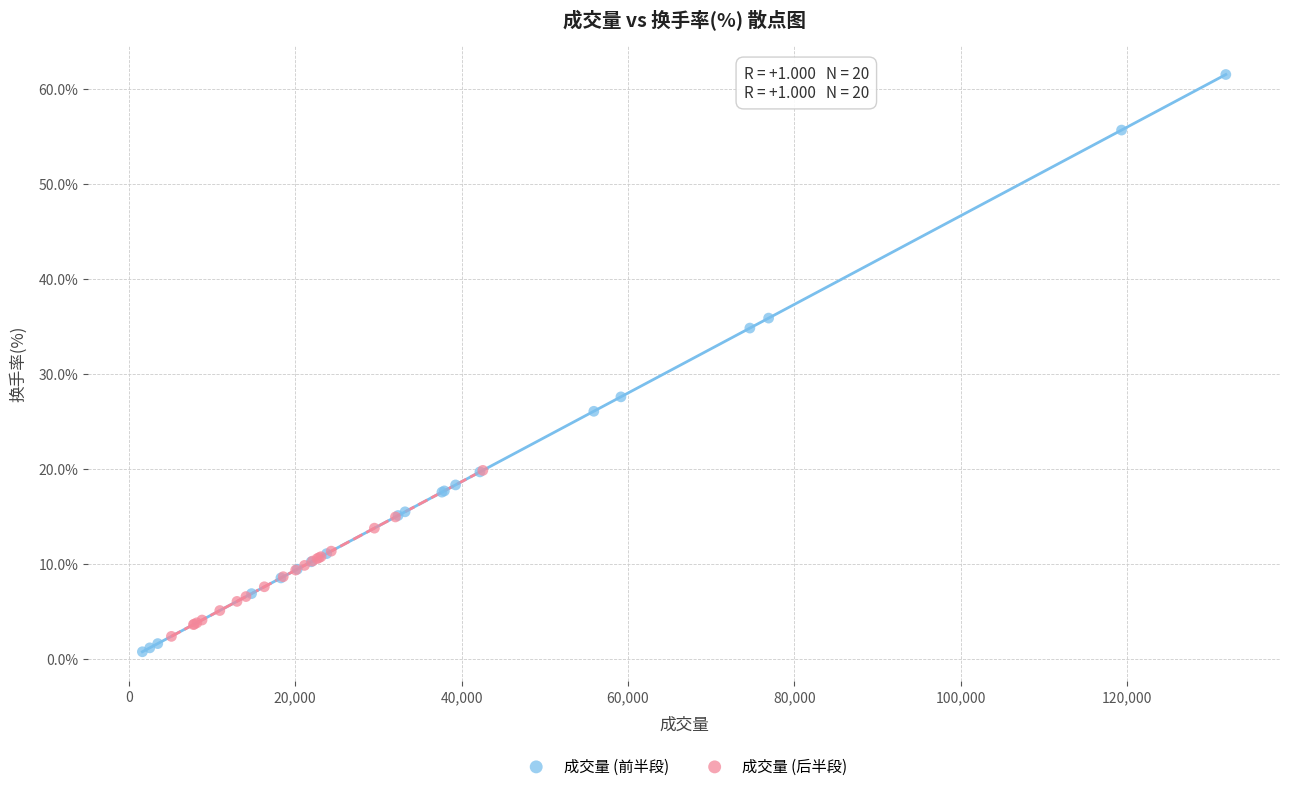

Which series reaches the maximum Y coordinate?

成交量 (前半段)